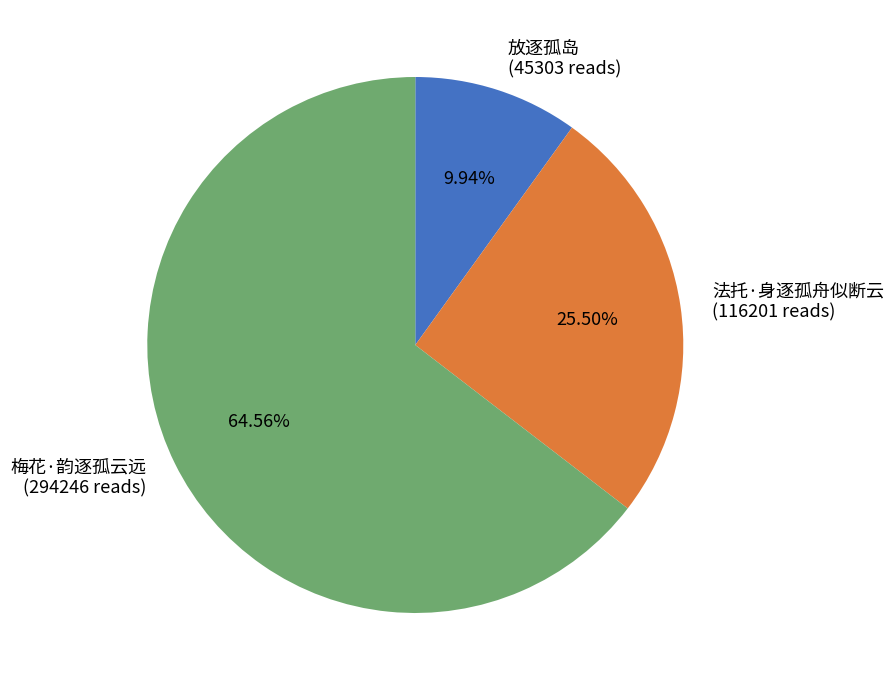

To the nearest percent, what is the combined percentage of 法托·身逐孤舟似断云 and 梅花·韵逐孤云远?

90%